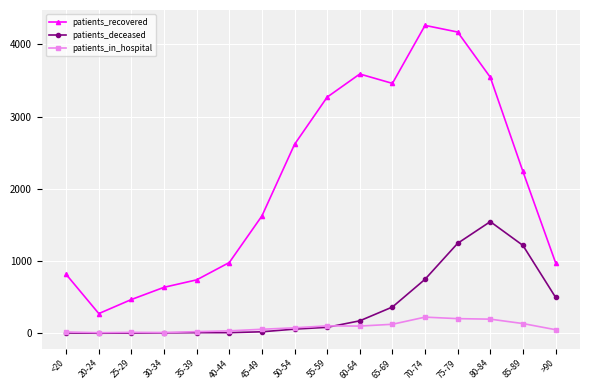

Read the patients_in_hospital value at 60-64, to the nearest 5.

100